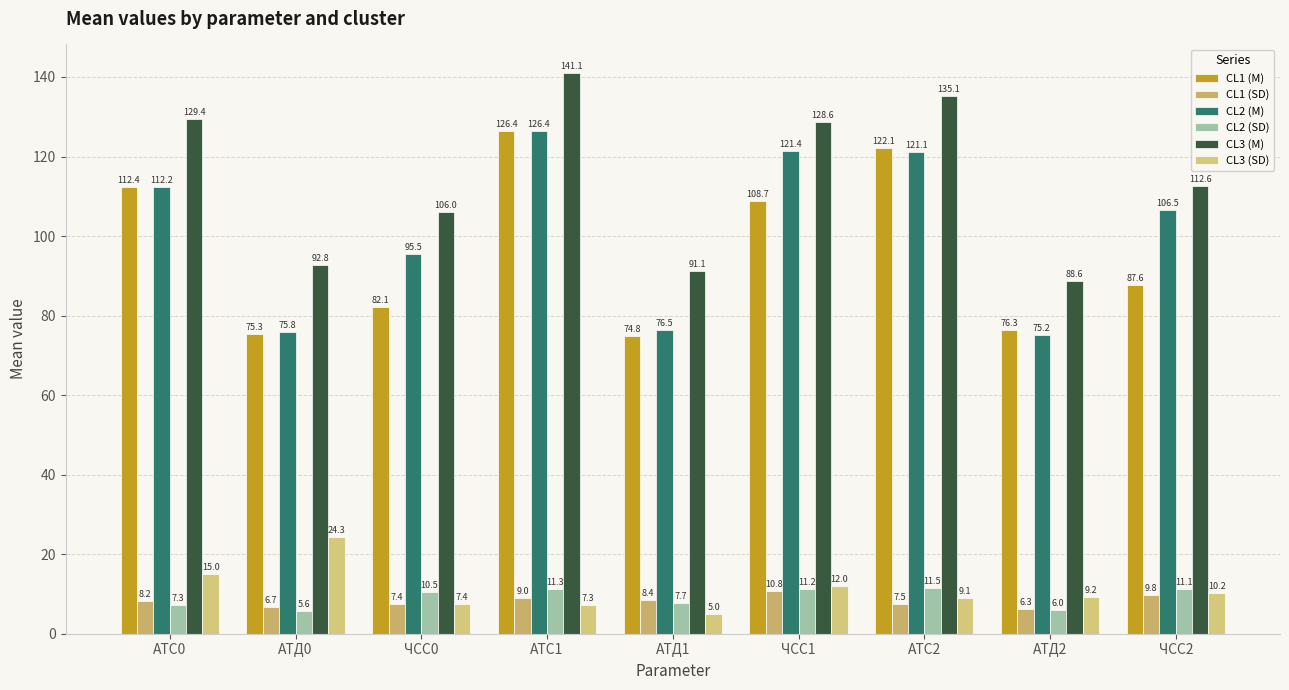

What are all the series names shown in the legend?

CL1 (M), CL1 (SD), CL2 (M), CL2 (SD), CL3 (M), CL3 (SD)